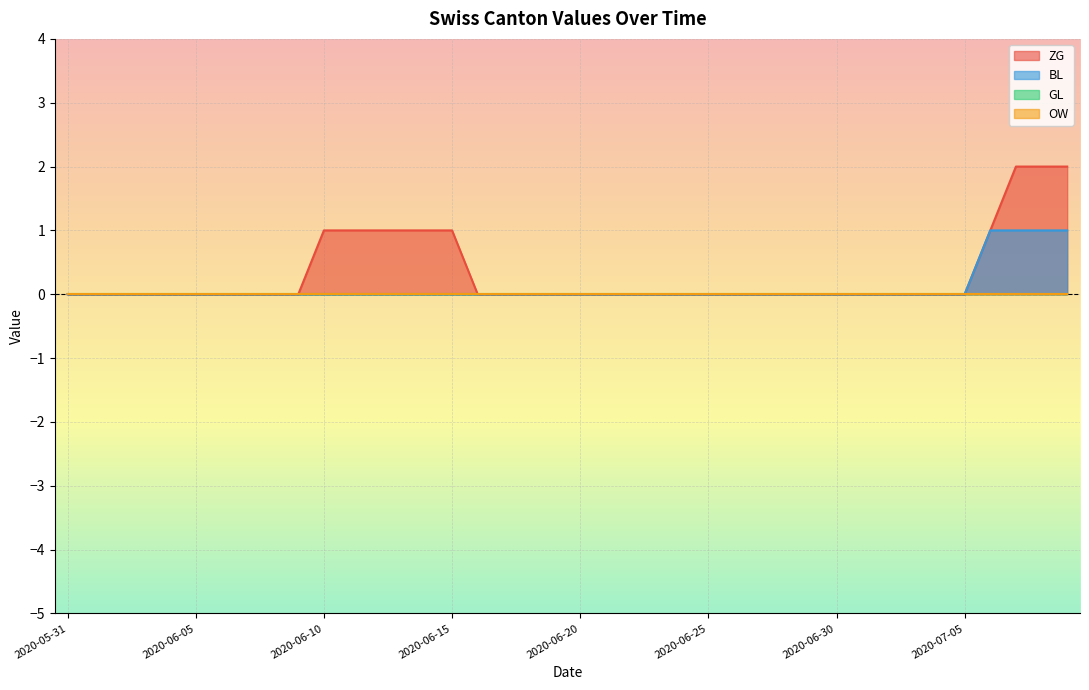

Reading right to left, what are all the values shown in this chart?

ZG: 2	2	2	1	0	0	0	0	0	0	0	0	0	0	0	0	0	0	0	0	0	0	0	0	0	1	1	1	1	1	0	0	0	0	0	0	0	0	0	0
BL: 1	1	1	1	0	0	0	0	0	0	0	0	0	0	0	0	0	0	0	0	0	0	0	0	0	0	0	0	0	0	0	0	0	0	0	0	0	0	0	0
GL: 0	0	0	0	0	0	0	0	0	0	0	0	0	0	0	0	0	0	0	0	0	0	0	0	0	0	0	0	0	0	0	0	0	0	0	0	0	0	0	0
OW: 0	0	0	0	0	0	0	0	0	0	0	0	0	0	0	0	0	0	0	0	0	0	0	0	0	0	0	0	0	0	0	0	0	0	0	0	0	0	0	0